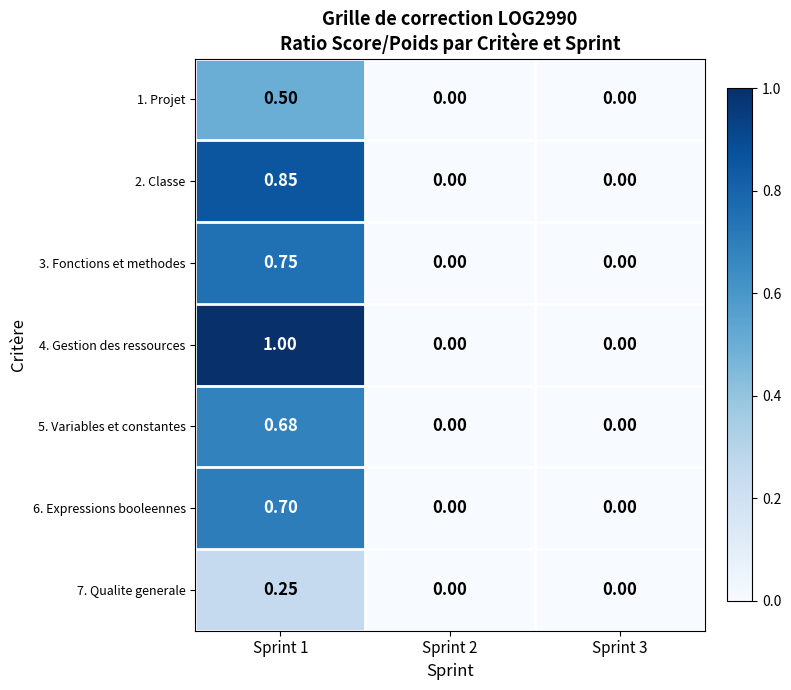

How many values in 5. Variables et constantes are above zero?

1